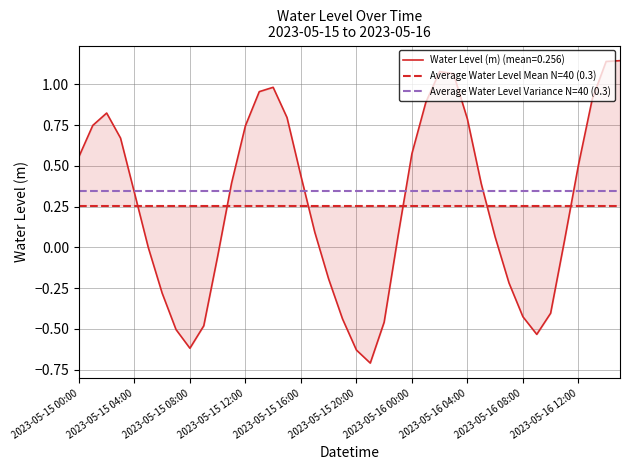

True or false: Water Level (m) (mean=0.256) has a value of -0.2 at 2023-05-15 20:00.

False